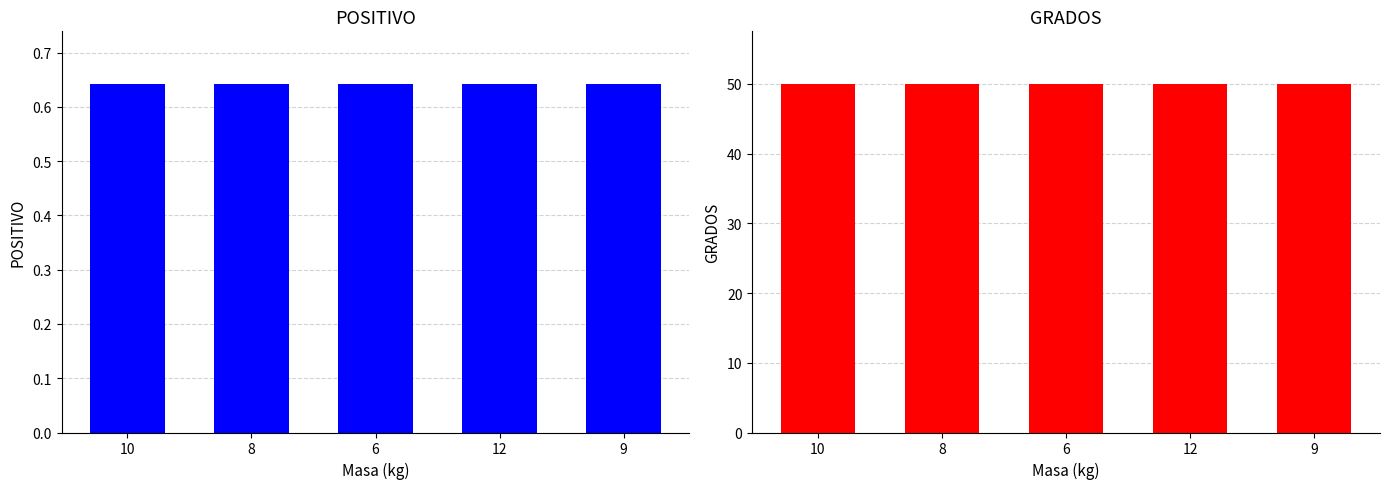

What is the value of the POSITIVO bar at the 3rd from the left?

0.6